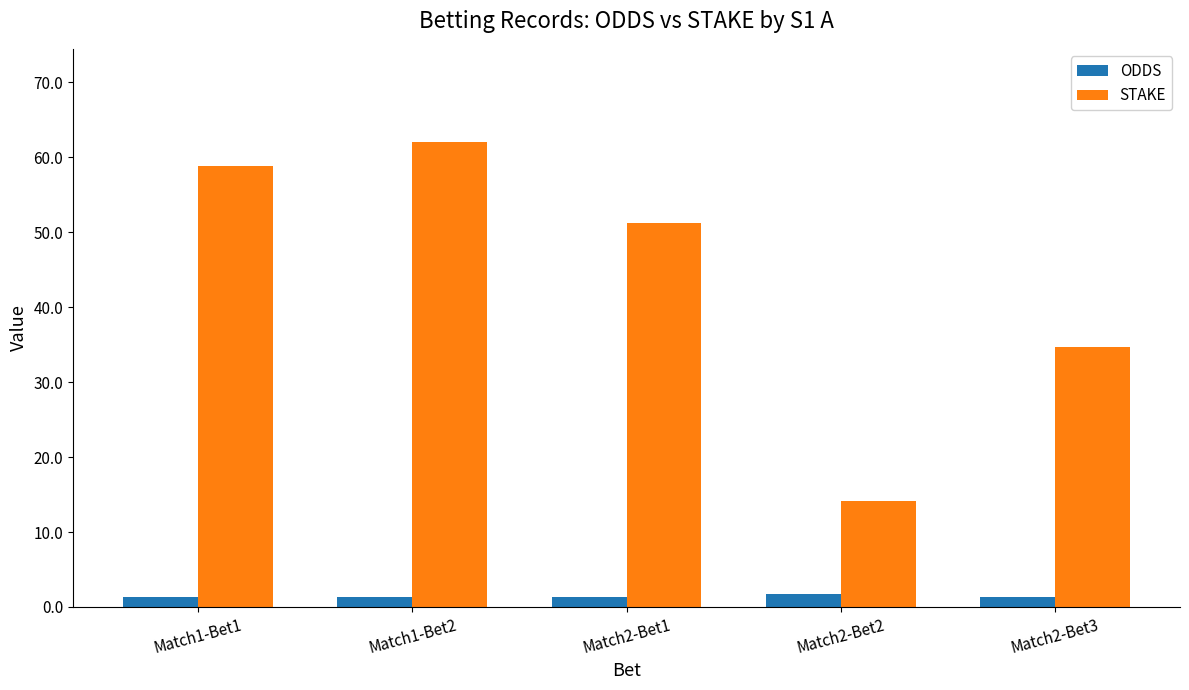

What is the greatest value displayed?

62.1